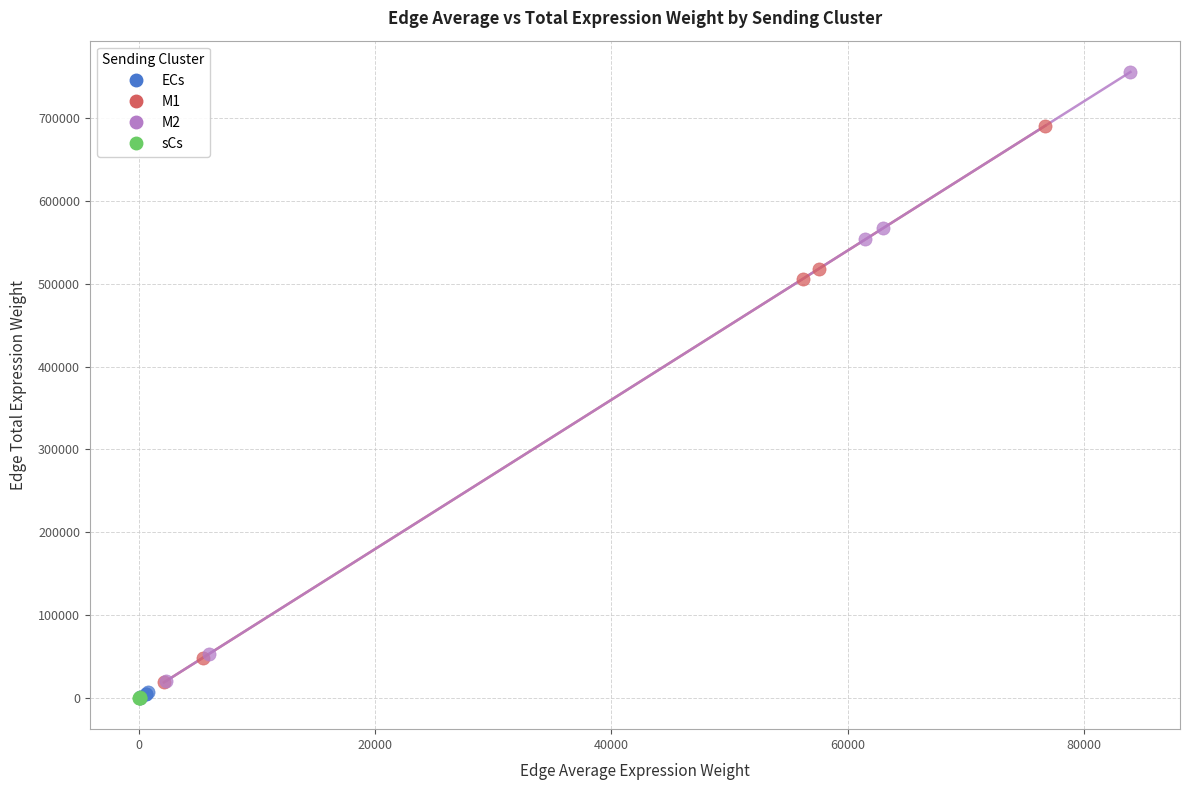

Which series has the widest spread of Y values?

M2